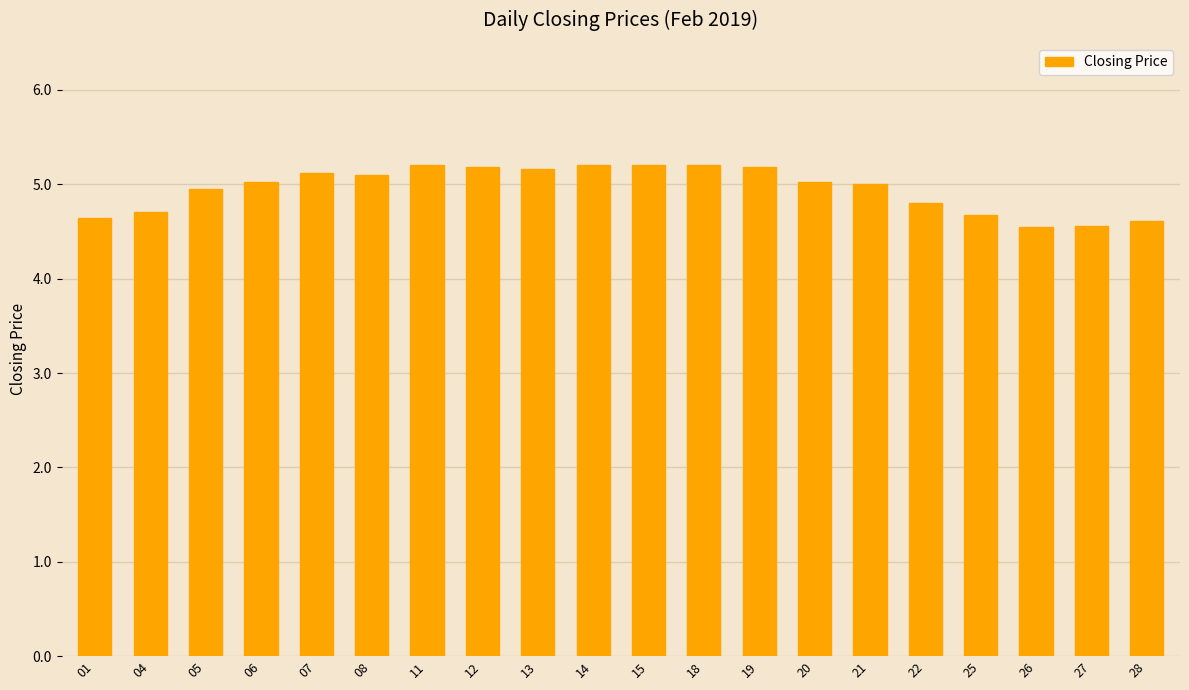

How many bars are there in total?

20